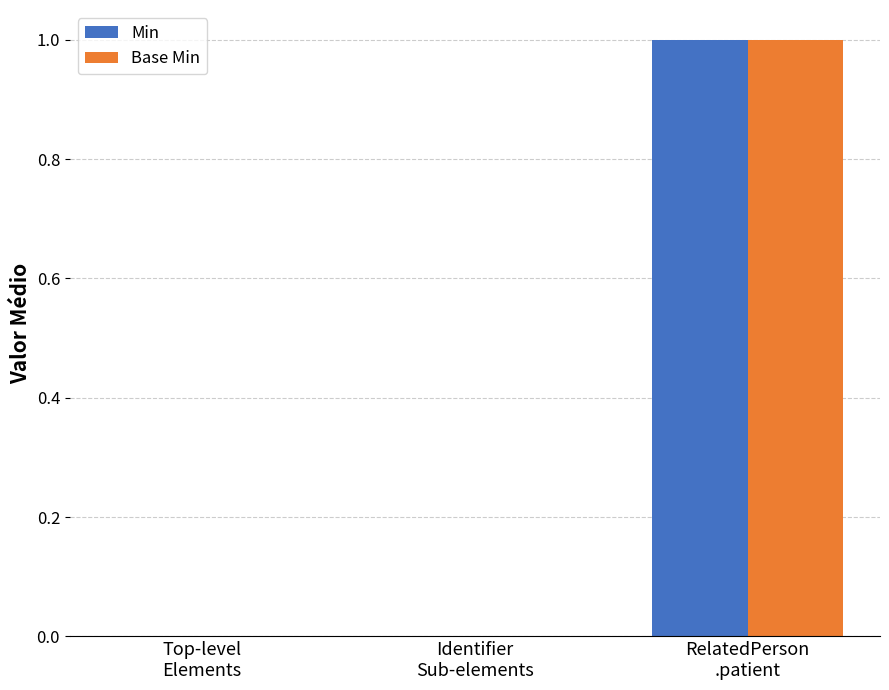

What is the sum of the Base Min values at Top-level
Elements and RelatedPerson
.patient?

1